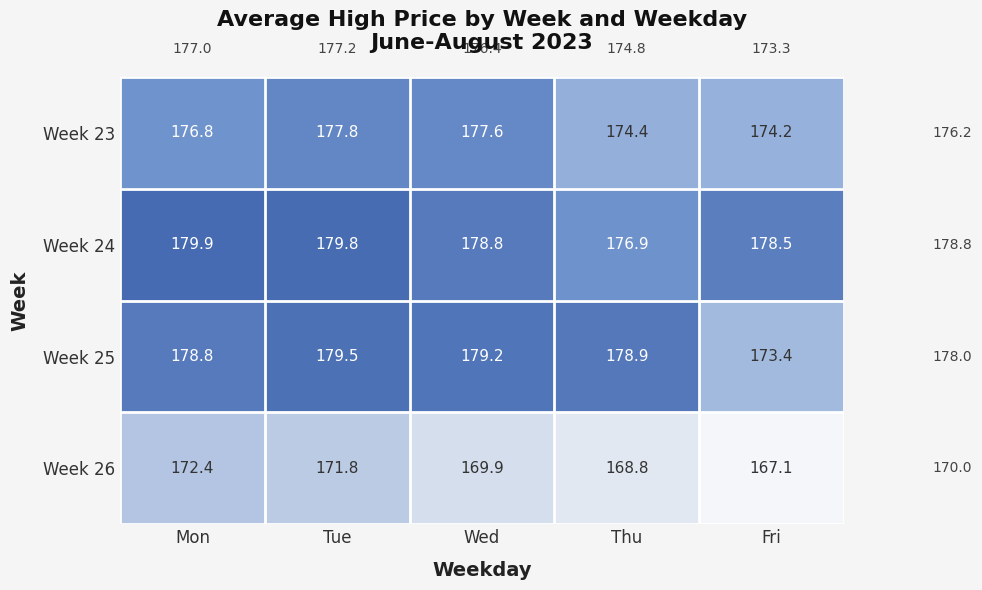

What is the smallest value displayed?

167.1